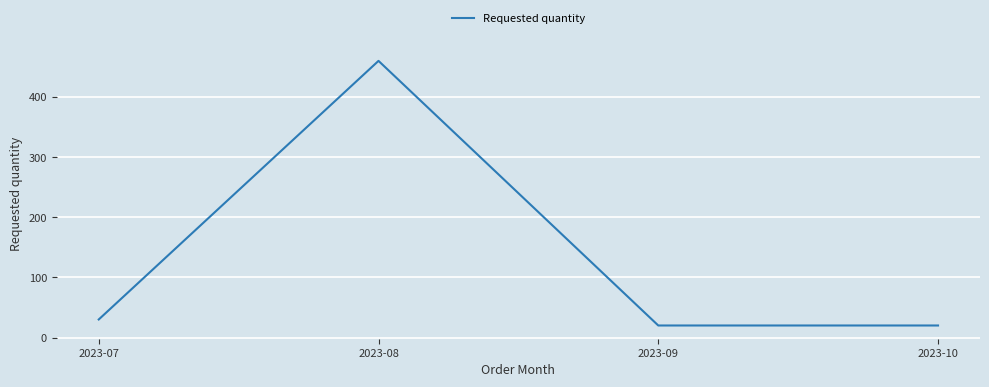

How many lines are shown in the chart?

1